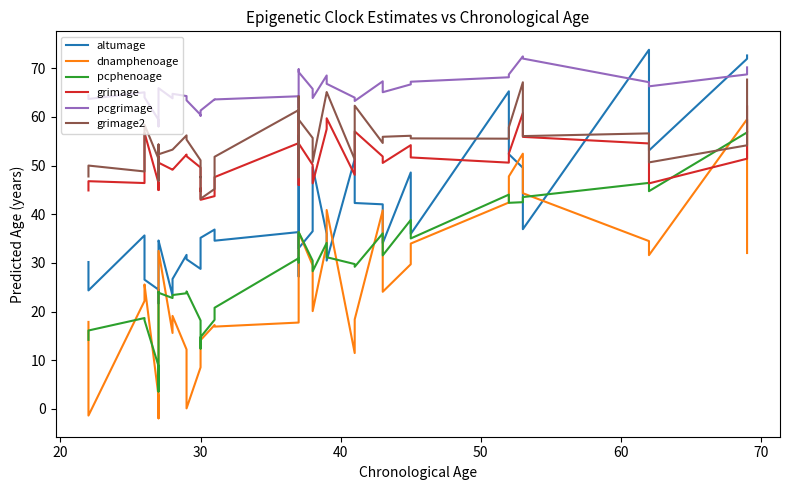

What is the difference between the maximum and minimum values in the pcphenoage series?

53.3